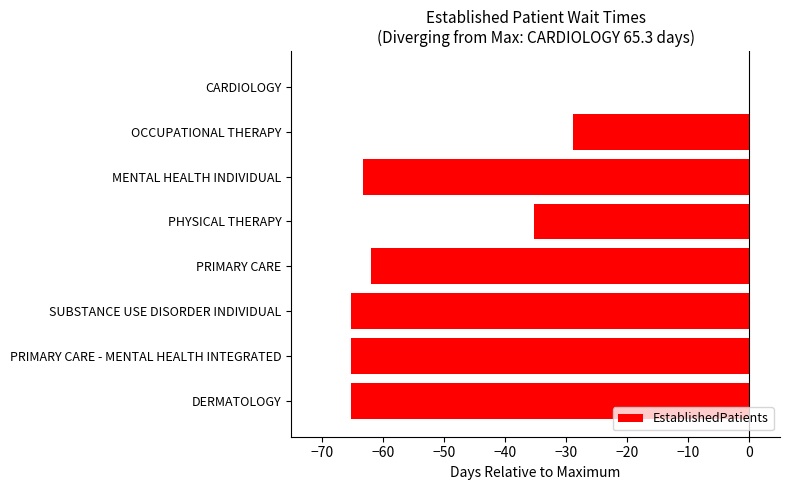

Between PRIMARY CARE and DERMATOLOGY, which is larger?

PRIMARY CARE